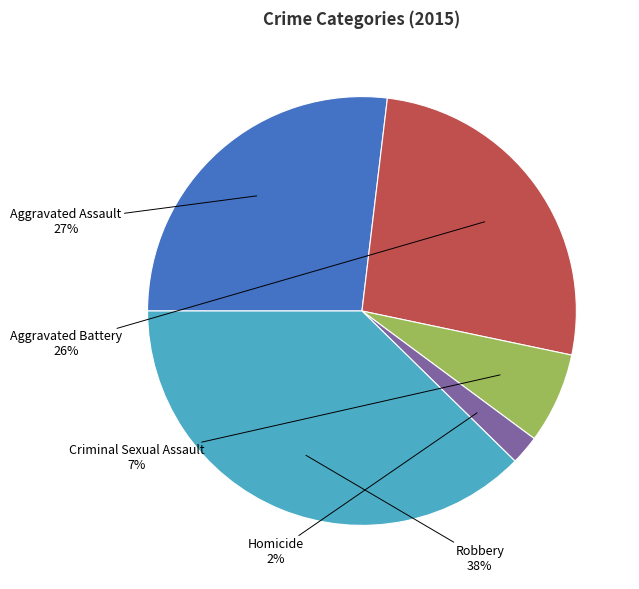

Is there a majority slice in this chart?

No